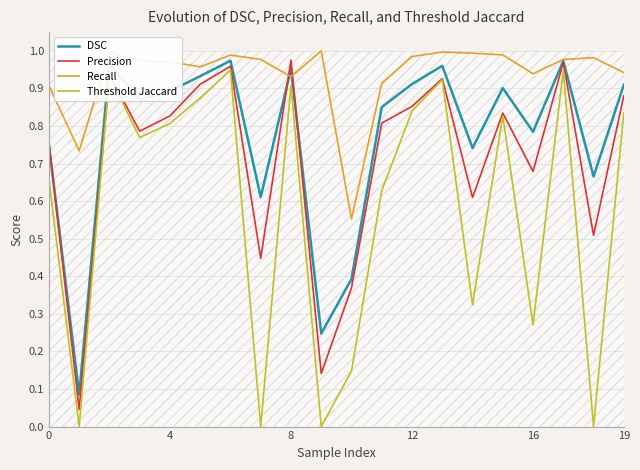

True or false: Threshold Jaccard and Recall intersect in this chart.

False